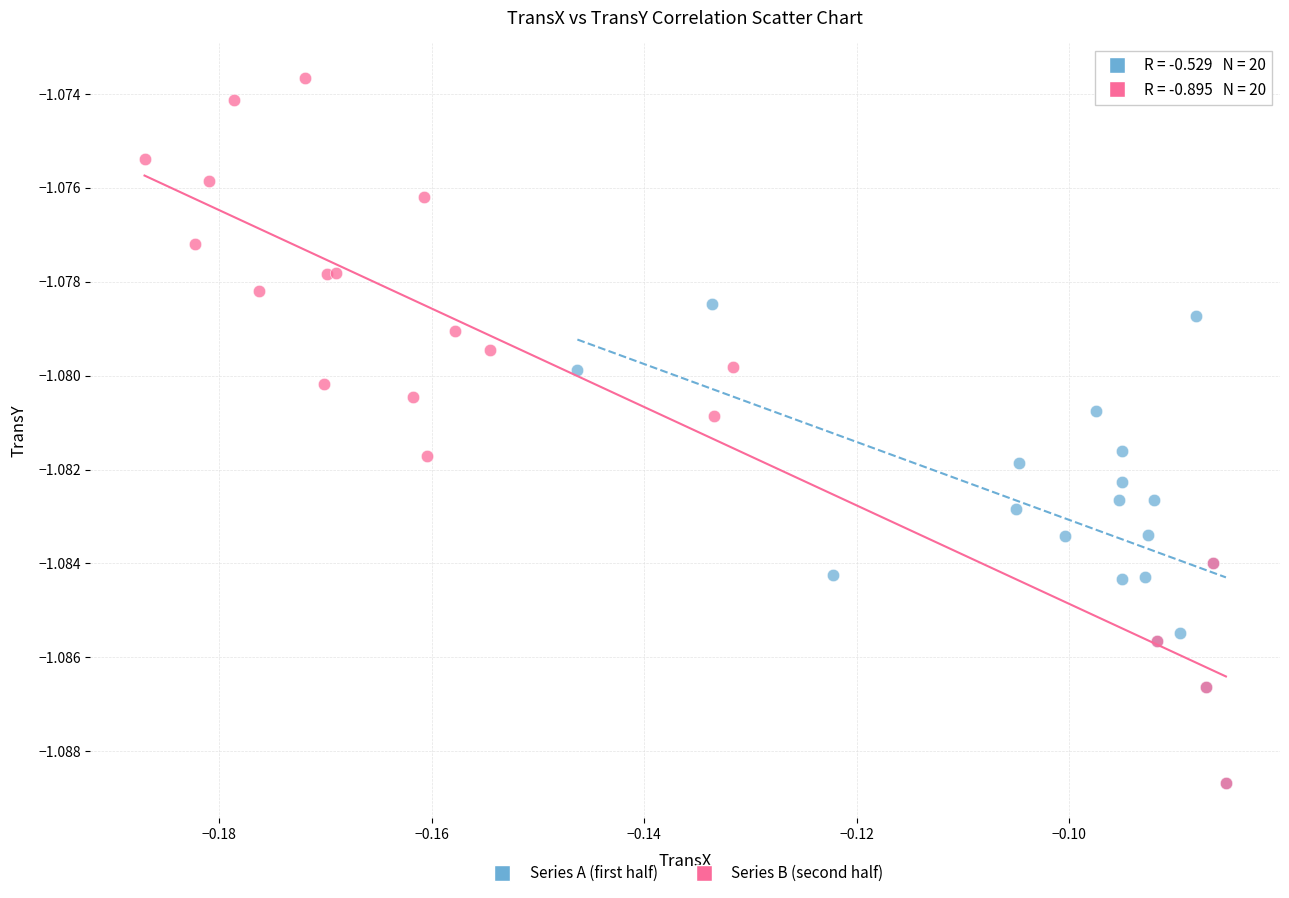

Which series has the widest spread of Y values?

Series B (second half)